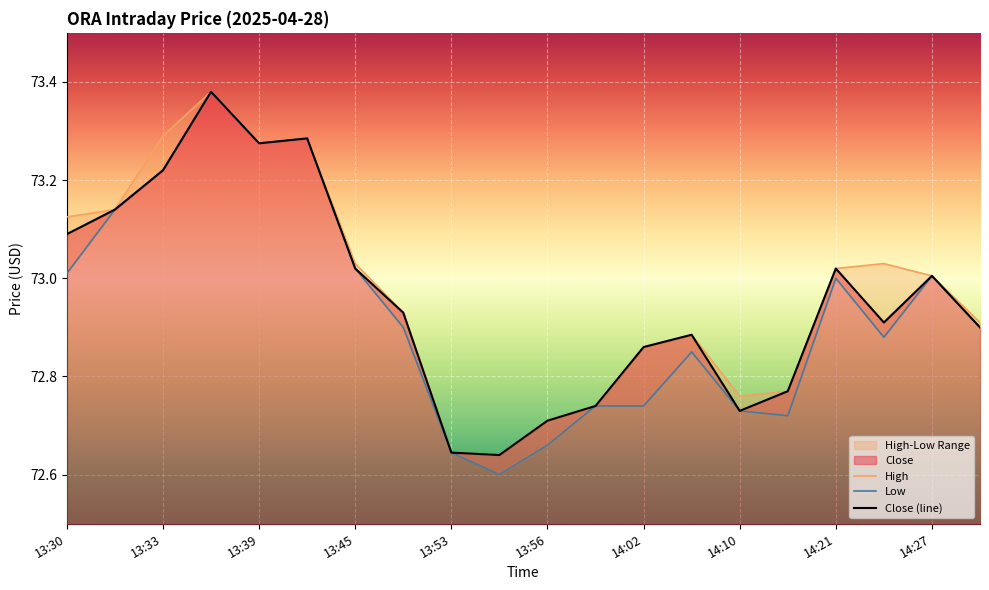

The Close (line) series shows 110.5 at 14:27. True or false?

False